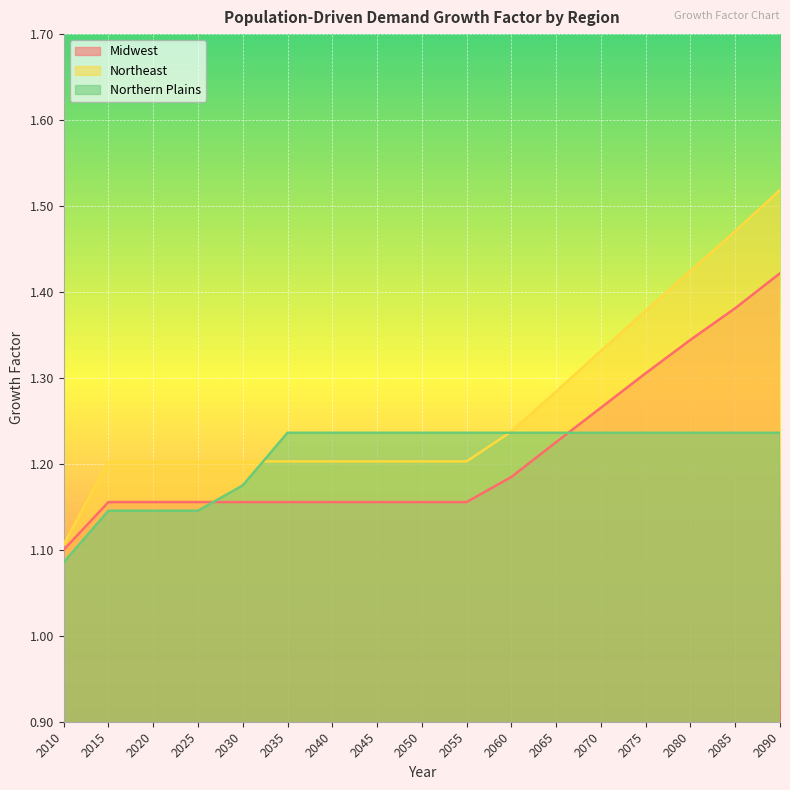

Does the chart display data point markers on the line(s)?

No